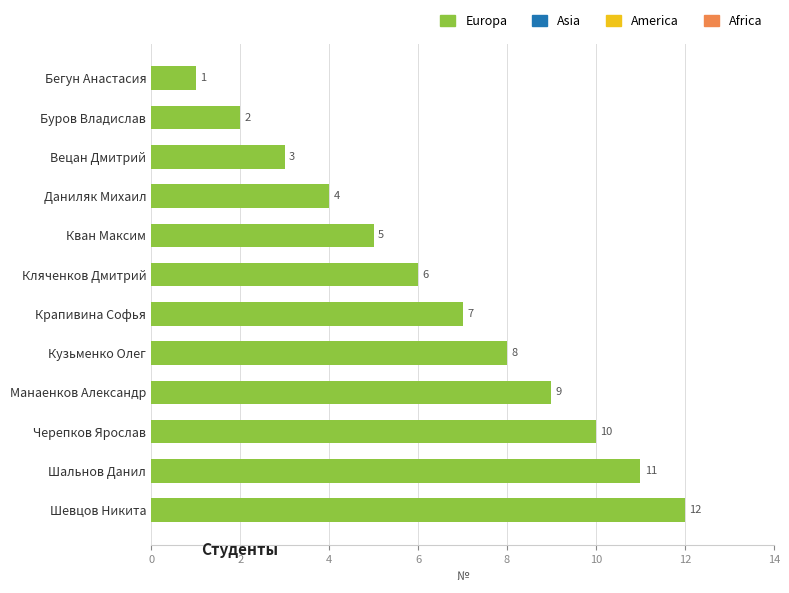

The chart shows a value of 6 at Кляченков Дмитрий. True or false?

True